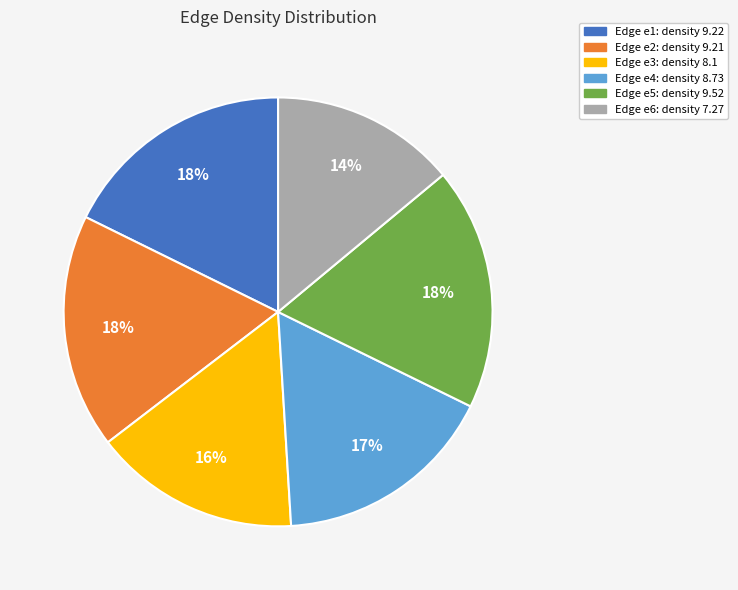

Is there any slice that represents more than half of the pie?

No